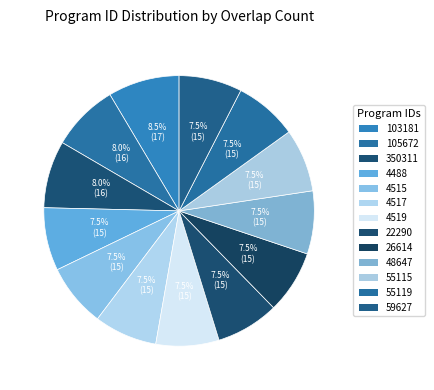

Is there a majority slice in this chart?

No